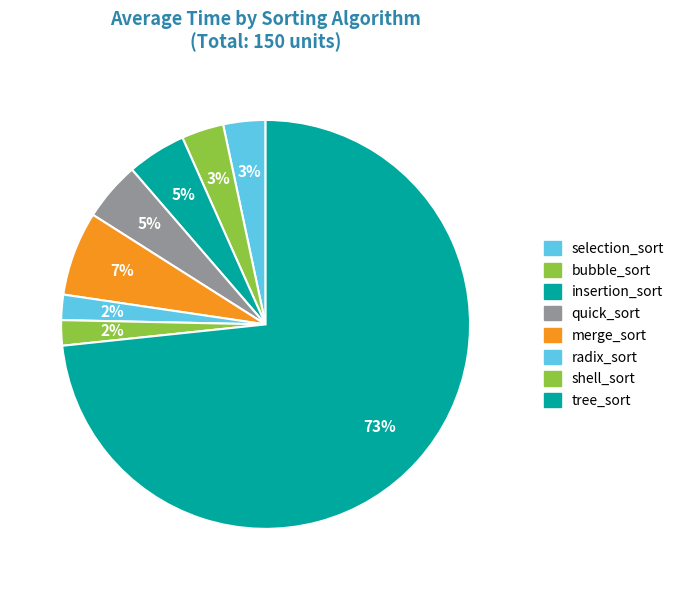

Which slice represents more than half of the pie?

tree_sort